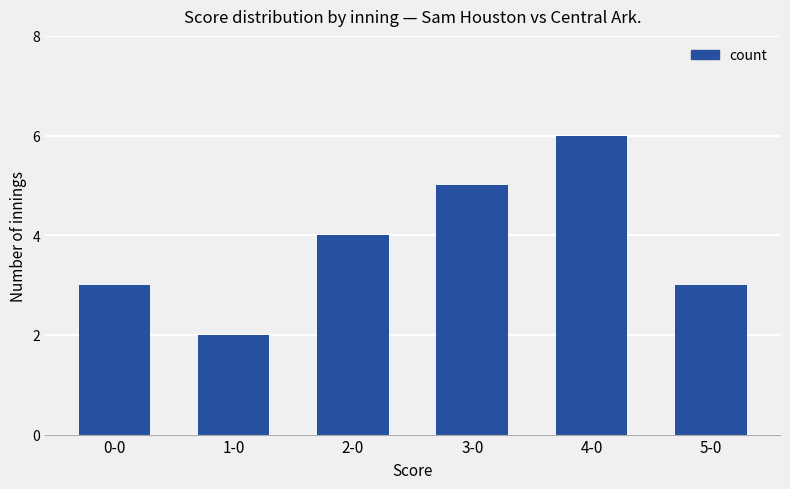

How many categories are shown in the chart?

6